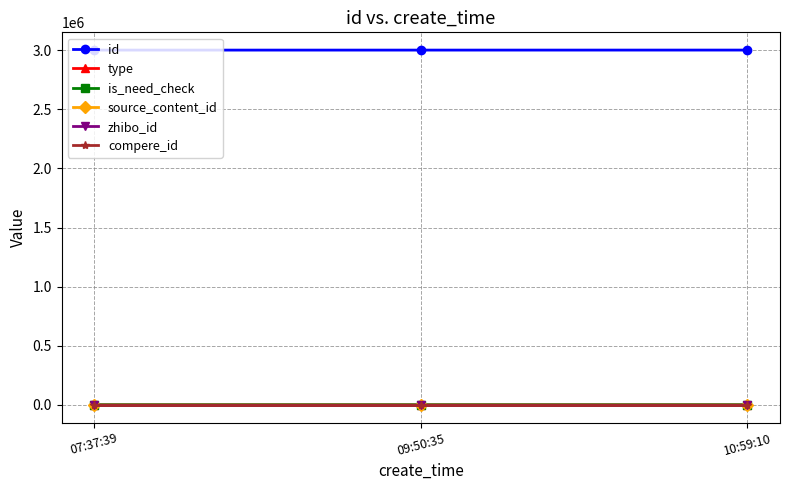

Rank the series at 10:59:10 from lowest to highest value.

type, is_need_check, source_content_id, compere_id, zhibo_id, id